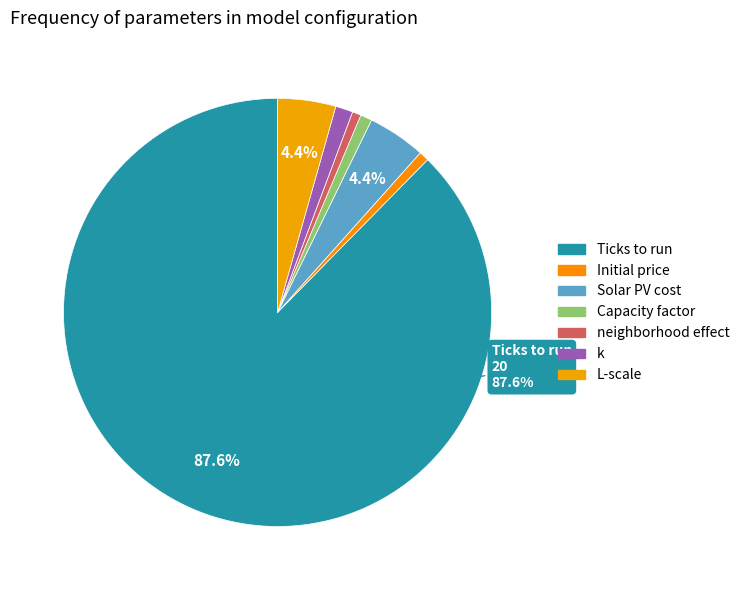

Count the number of slices in the pie.

7